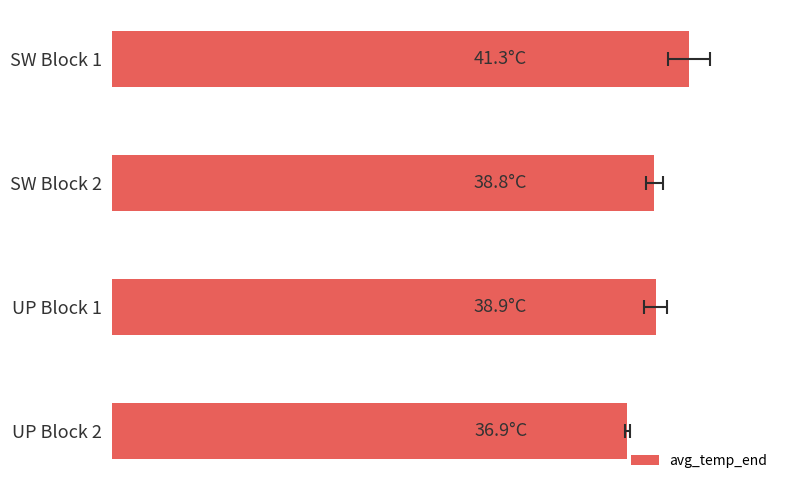

Does the chart contain stacked bars?

No